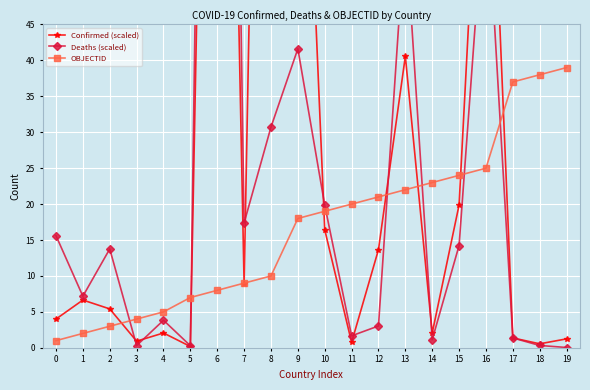

Between which two adjacent categories do OBJECTID and Deaths (scaled) first intersect?

2 and 3